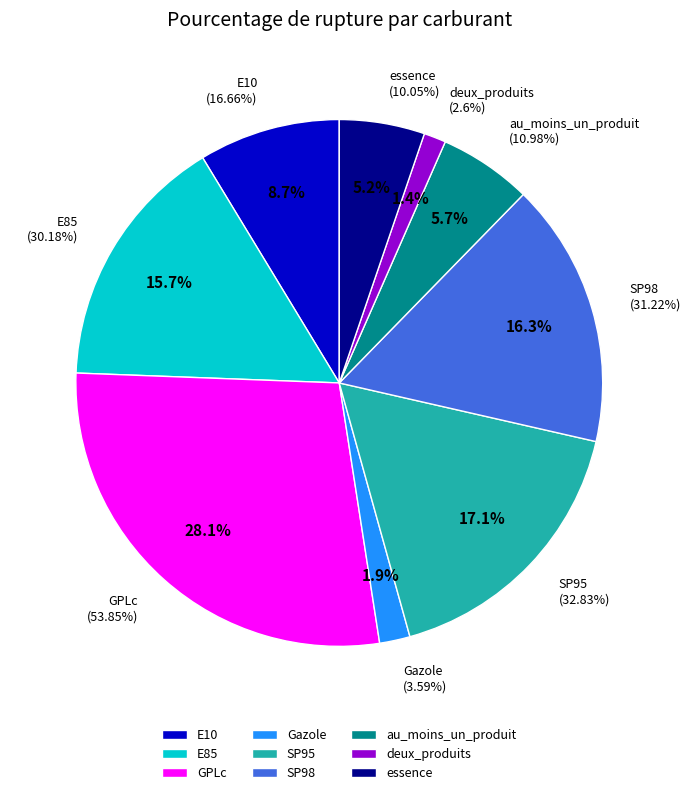

What is the smallest slice in the pie chart?

deux_produits